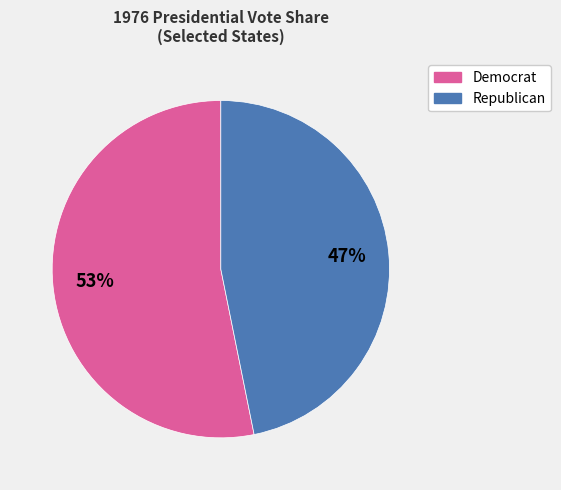

Is there any slice that represents more than half of the pie?

Yes